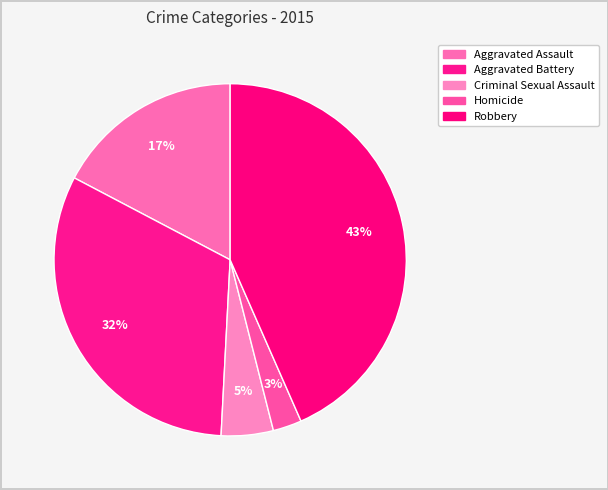

Which slice is the largest?

Robbery